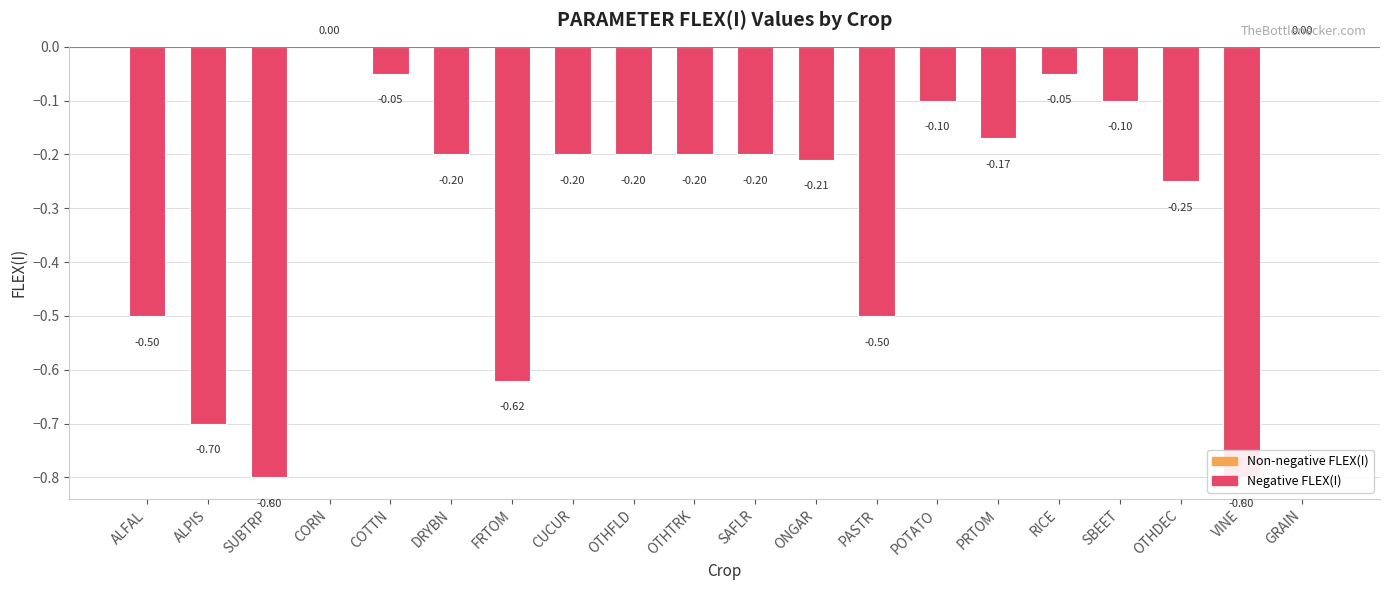

Between POTATO and SAFLR, which is larger?

POTATO